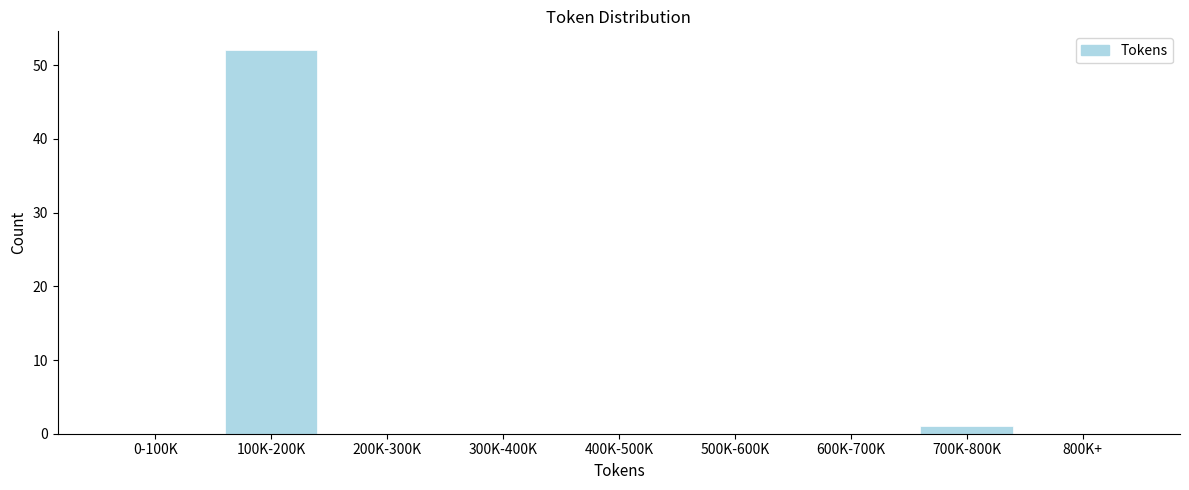

Reading left to right, extract all data points from this chart.

0-100K=0	100K-200K=52	200K-300K=0	300K-400K=0	400K-500K=0	500K-600K=0	600K-700K=0	700K-800K=1	800K+=0